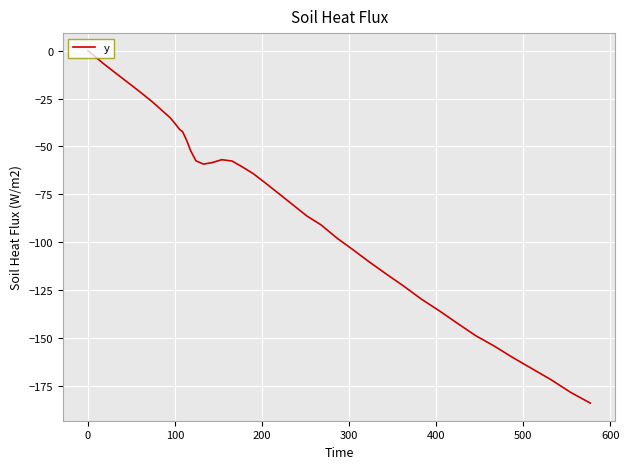

What is the difference between the maximum and minimum values?

184.0